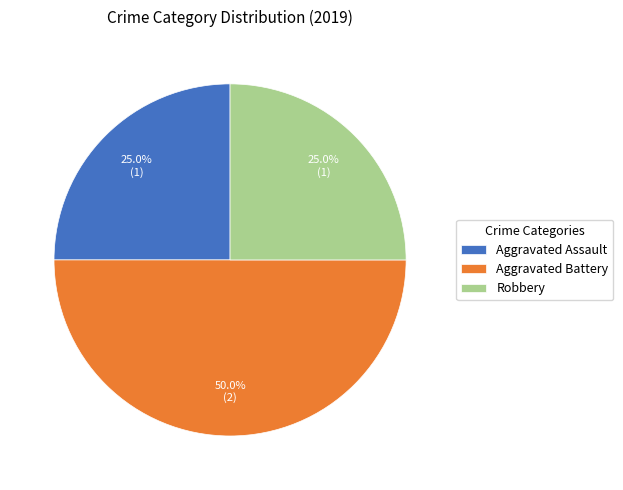

How many slices are in this pie chart?

3